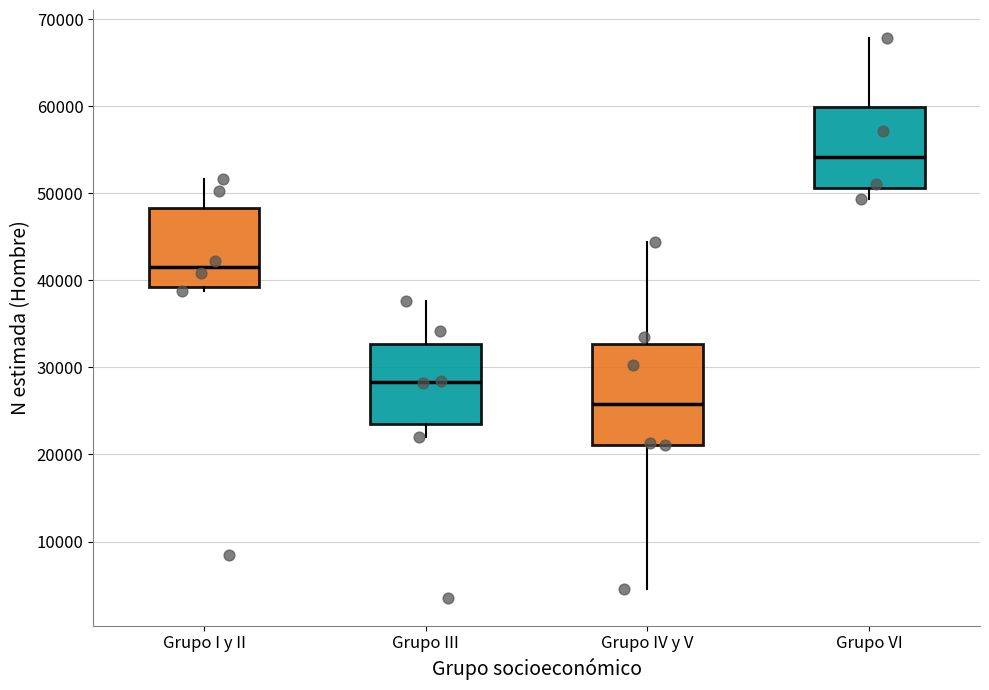

Which box's median line is the lowest?

Grupo IV y V